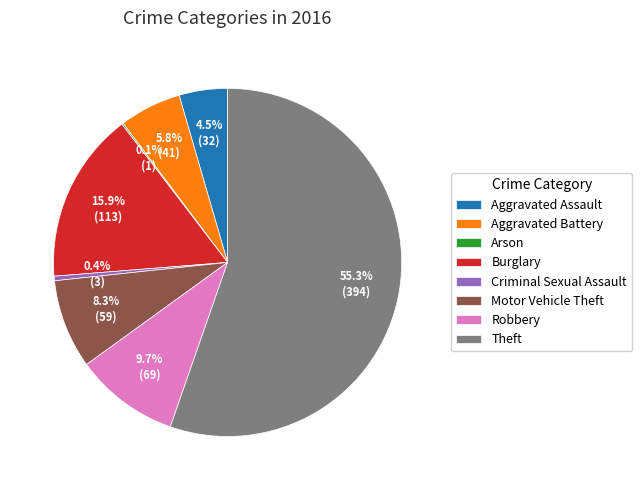

Which category accounts for the majority?

Theft